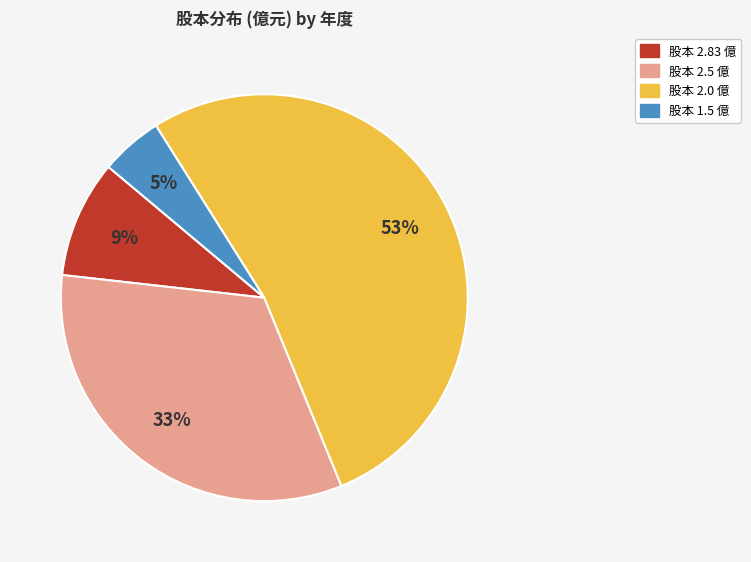

To the nearest percent, what is the difference between the largest and smallest slice percentages?

48%